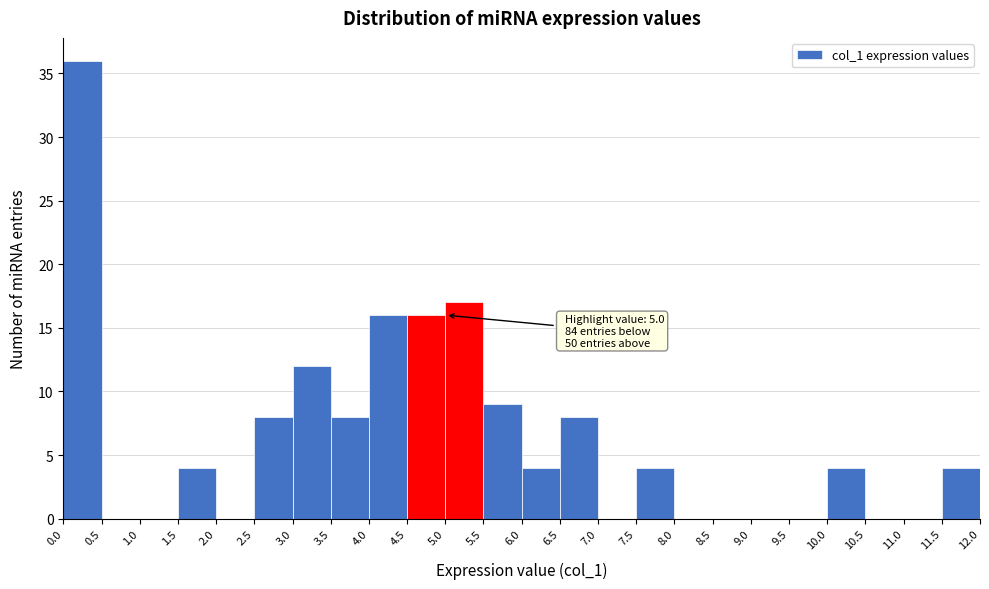

Over which range of the x-axis is the bar tallest?

0.0 to 0.5